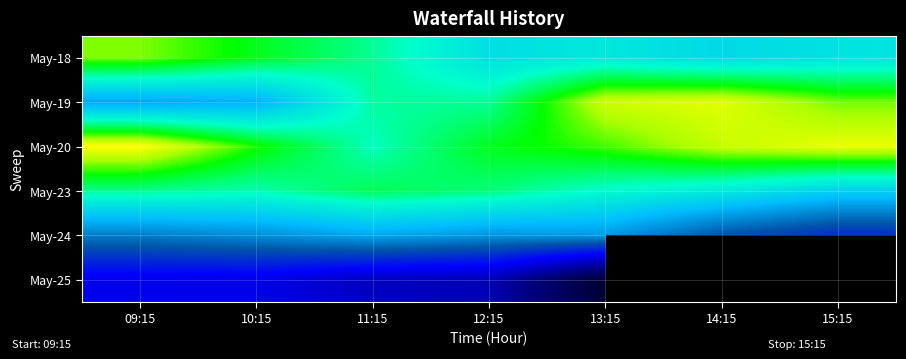

What is the difference between the second highest and minimum values in the May-24 series?

5.6